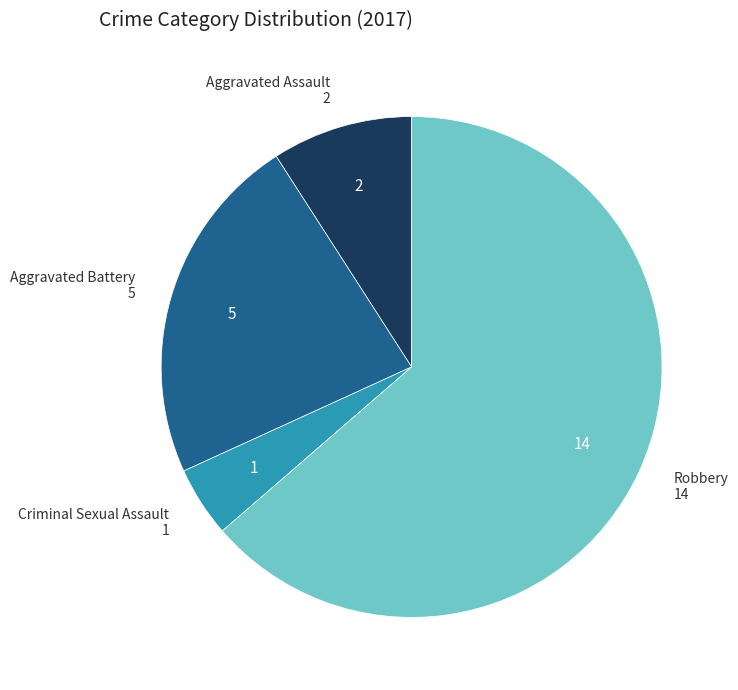

Is there any slice that represents more than half of the pie?

Yes